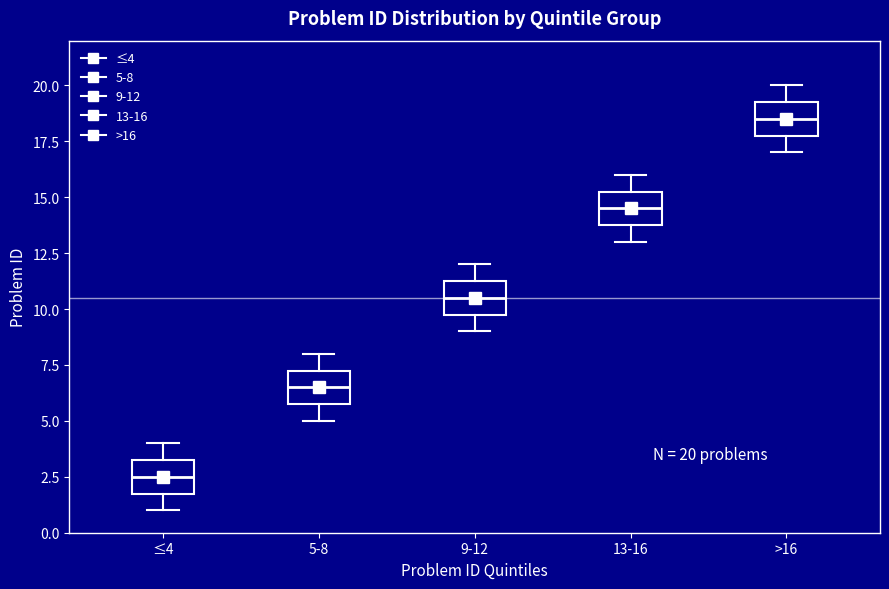

Which box's median line is the highest?

>16